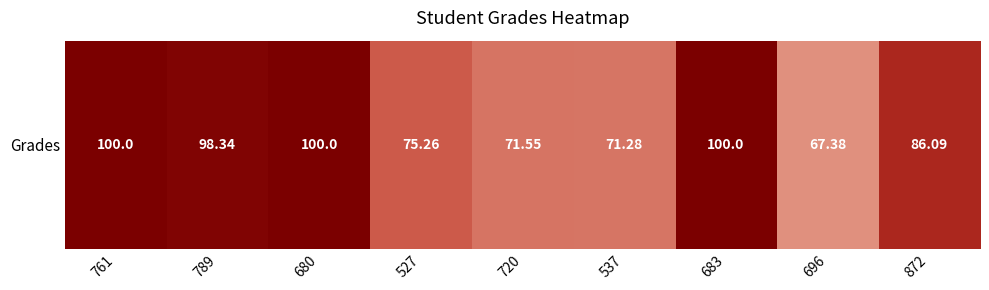

How many series are shown in this chart?

1